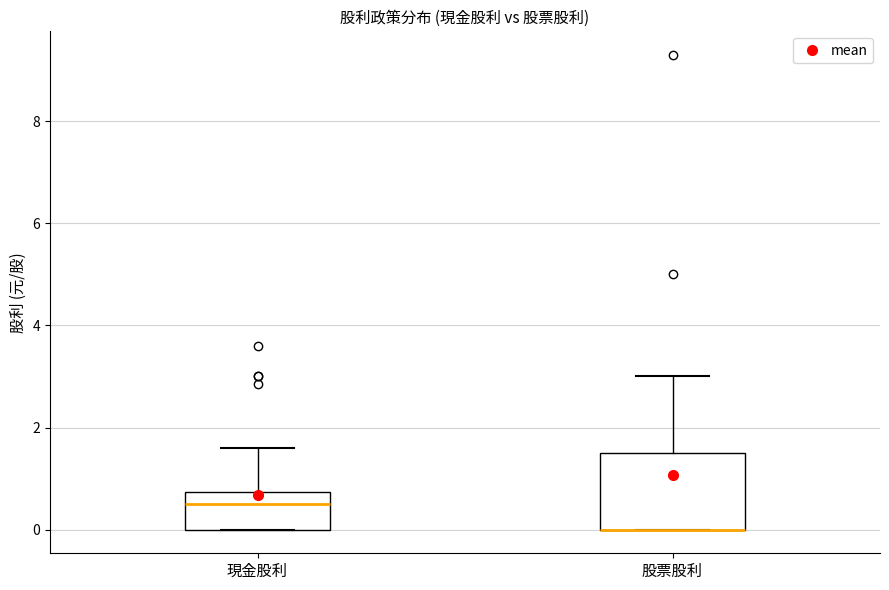

Comparing the boxes themselves (not the whiskers), which one is the tallest?

股票股利